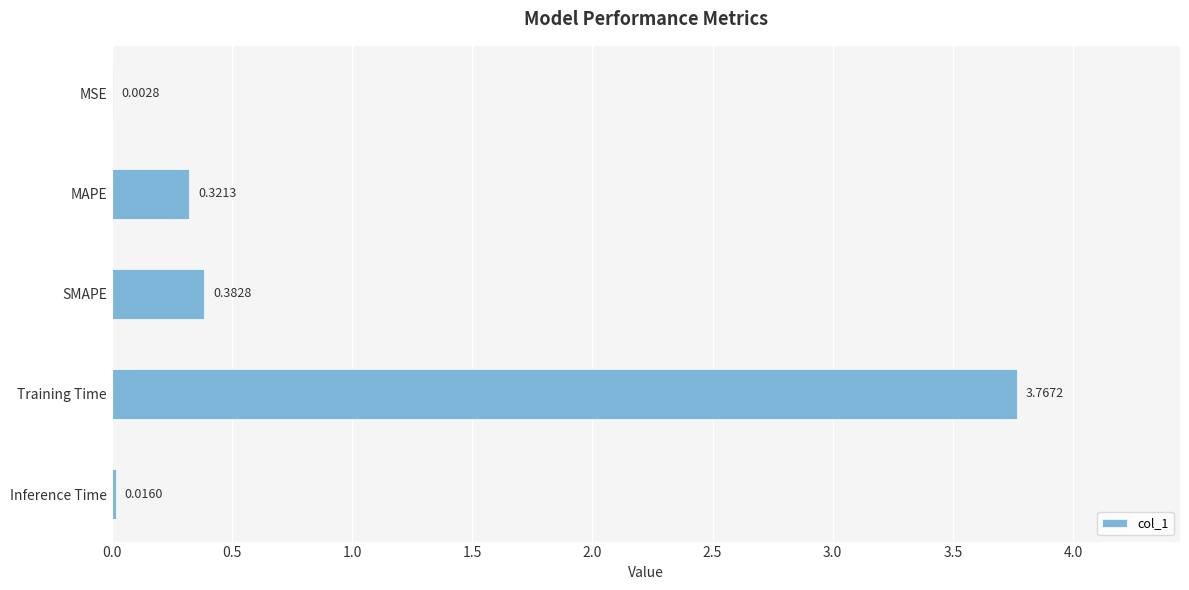

What is the change in value from MSE to MAPE?

+0.3